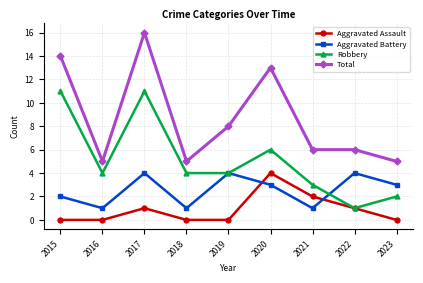

What are all the series names shown in the legend?

Aggravated Assault, Aggravated Battery, Robbery, Total